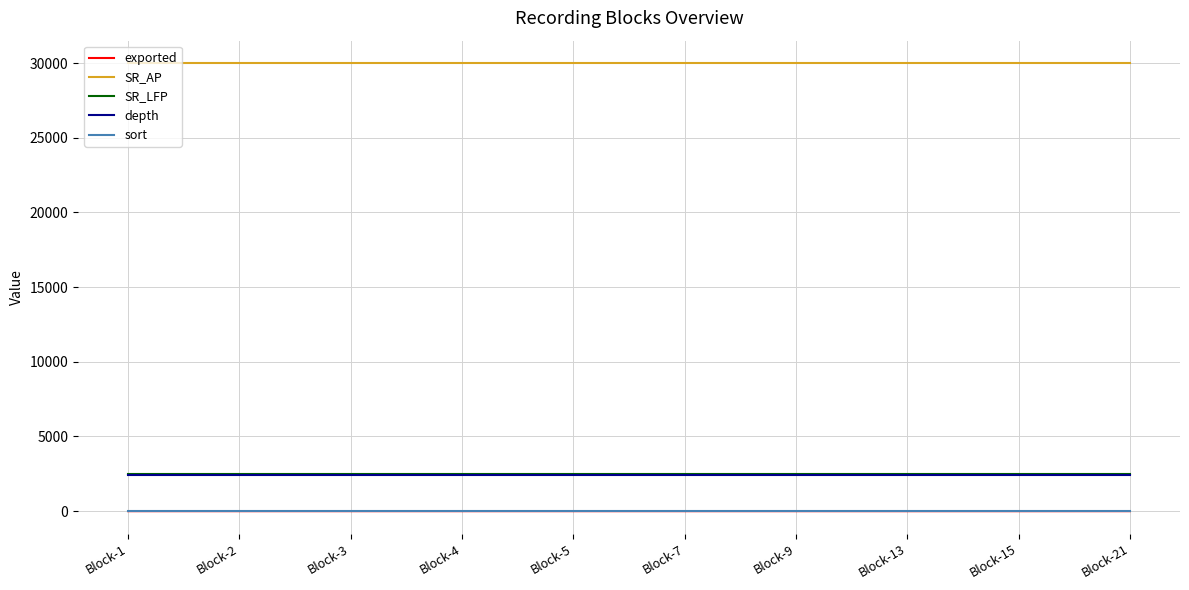

What value does the depth series have at Block-5?

2400